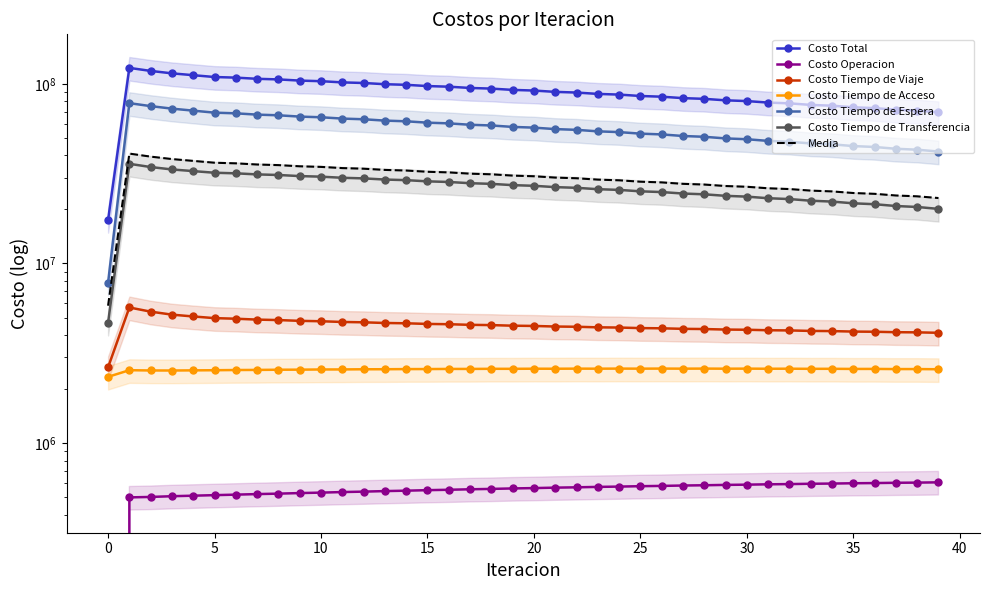

Which series has the largest range (max minus min)?

Costo Total